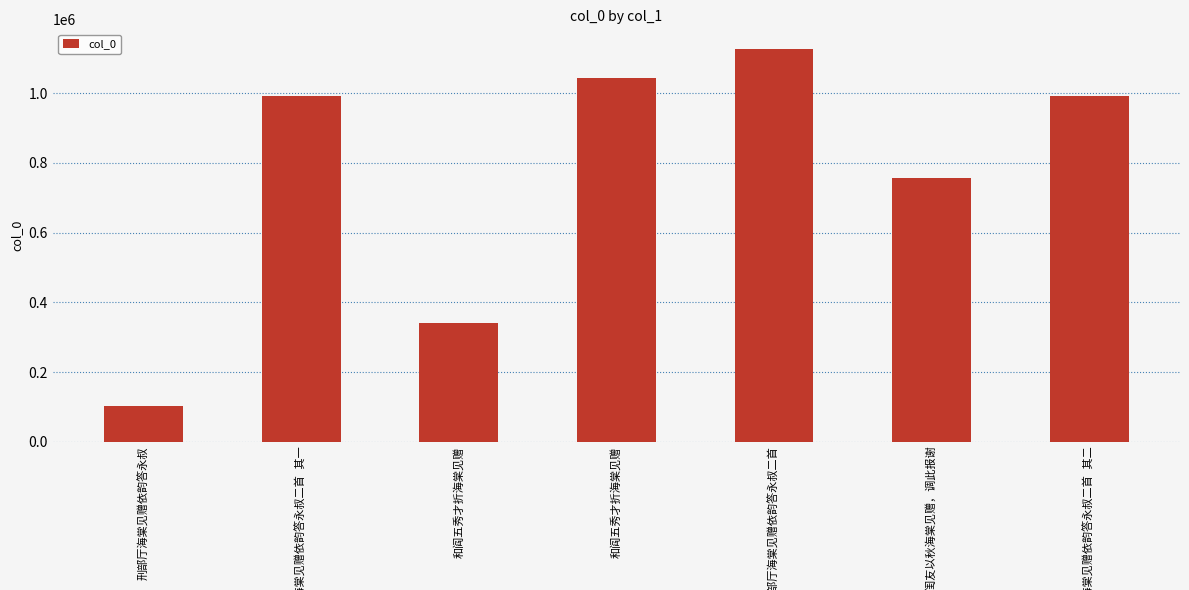

List the labels in order of value, smallest first.

刑部厅海棠见赠依韵答永叔, 和阎五秀才折海棠见赠, 踏莎行 闺友以秋海棠见赠，调此报谢, 刑部厅海棠见赠依韵答永叔二首 其二, 刑部厅海棠见赠依韵答永叔二首 其一, 和阎五秀才折海棠见赠, 刑部厅海棠见赠依韵答永叔二首